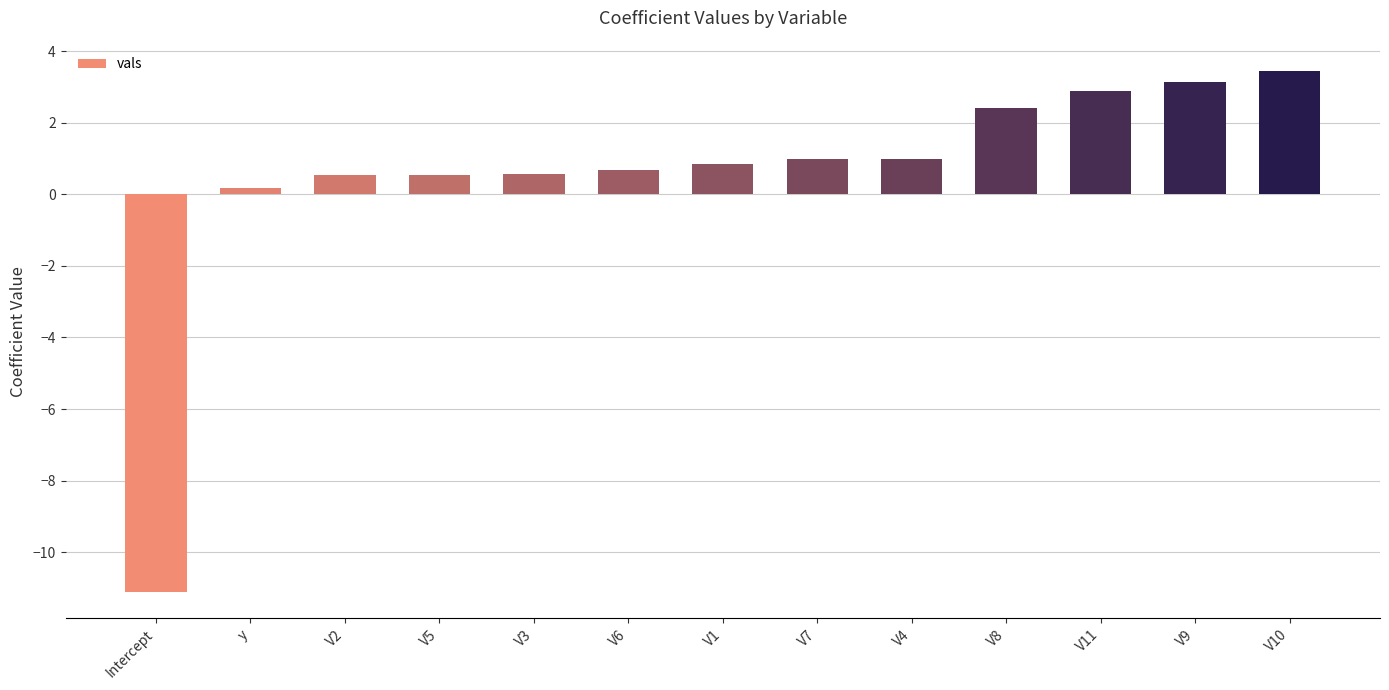

What is the label of the 6th bar from the right?

V7